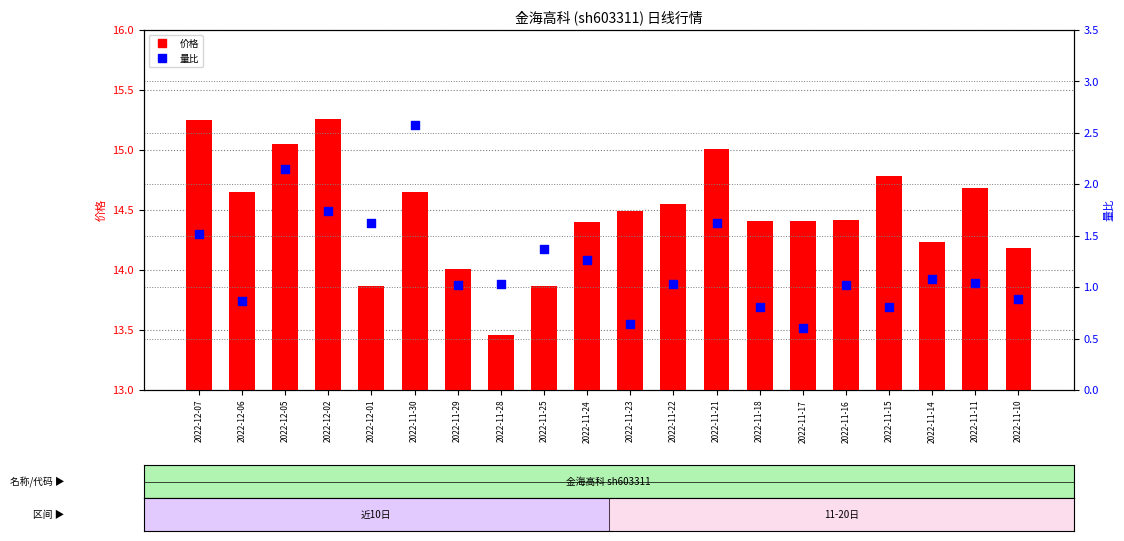

Which series has the largest total across all categories?

价格